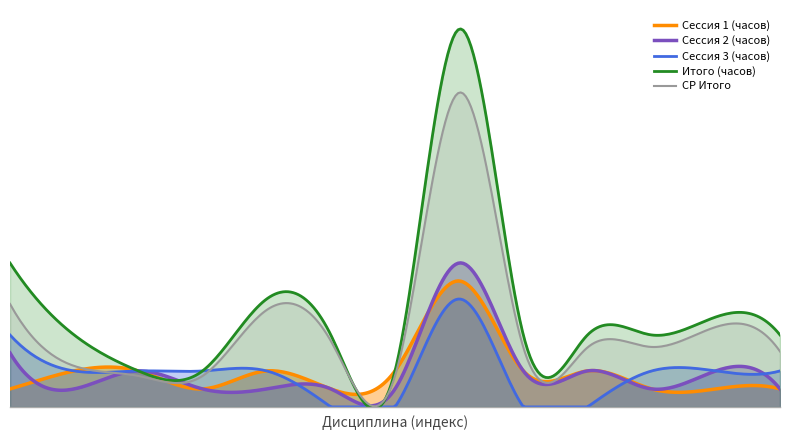

Read the Итого (часов) value at Б1.О.01.04.

72